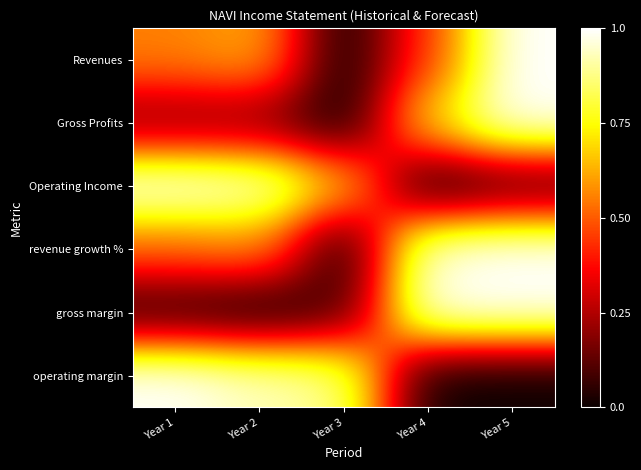

How many series are shown in this chart?

6